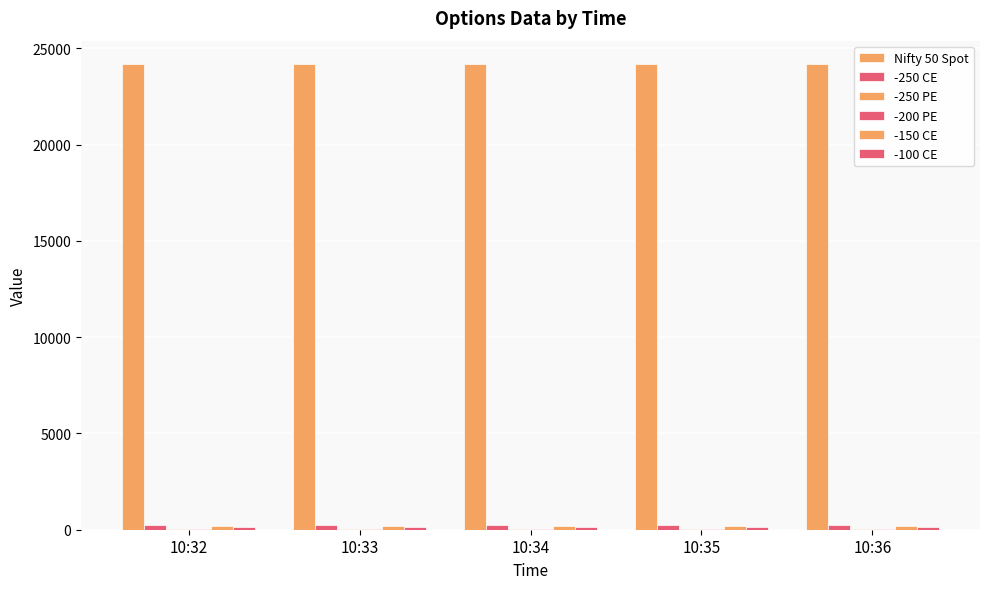

Which series has the widest spread of values?

-250 CE